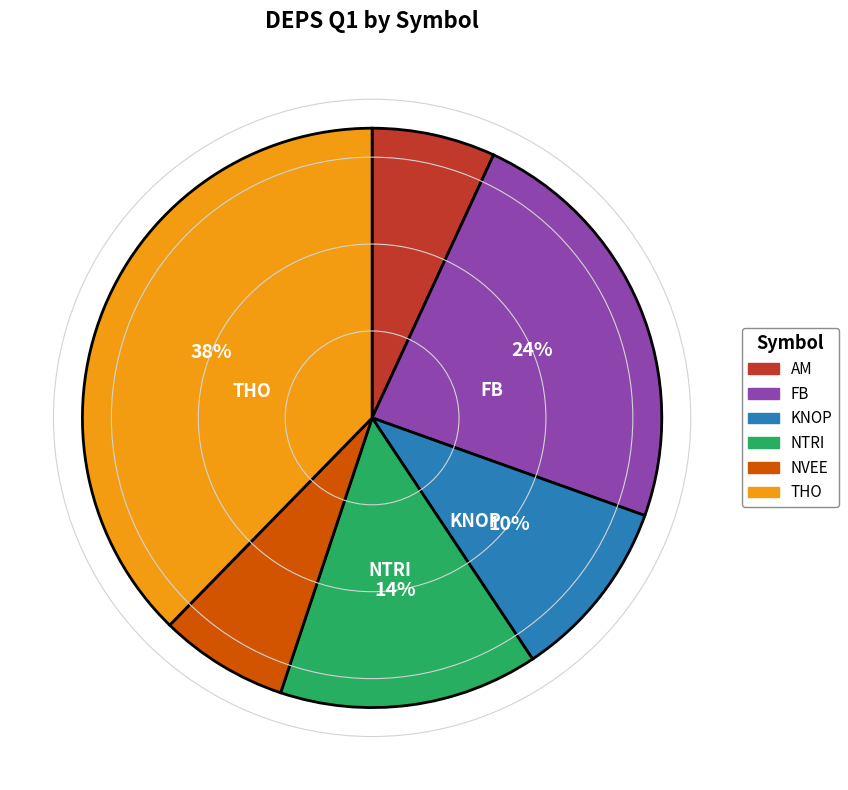

Which has a higher value, KNOP or NVEE?

KNOP